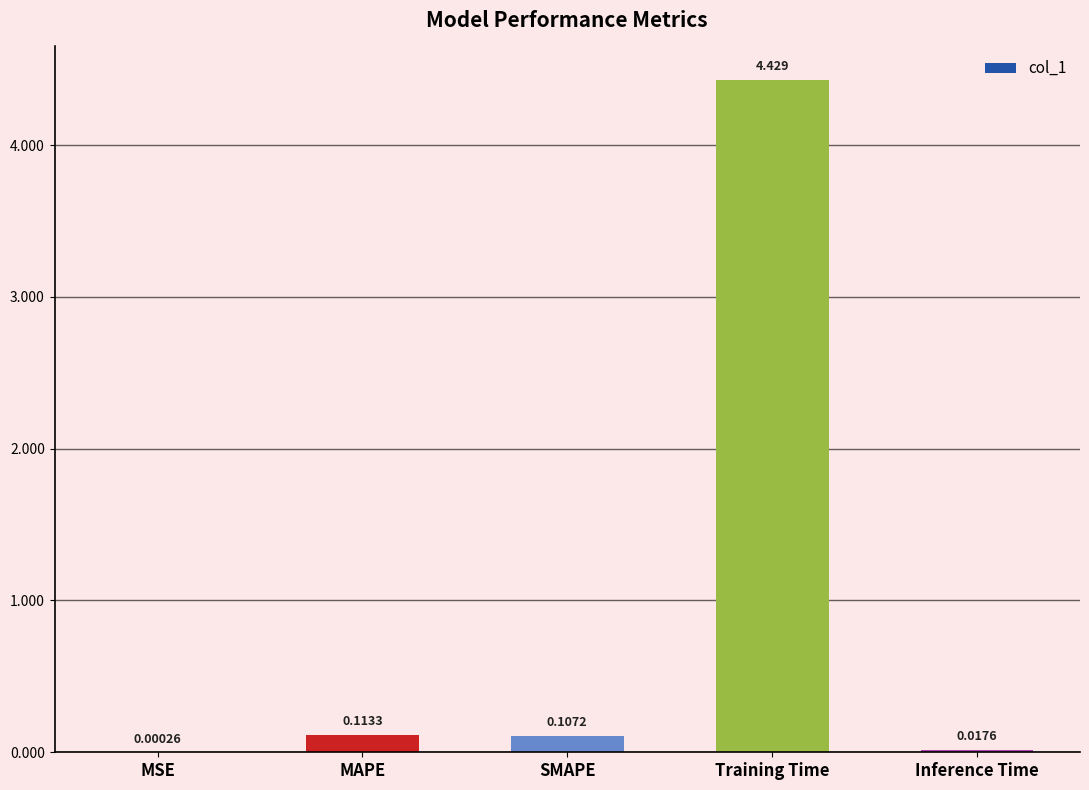

At which label is the value closest to 2?

MAPE